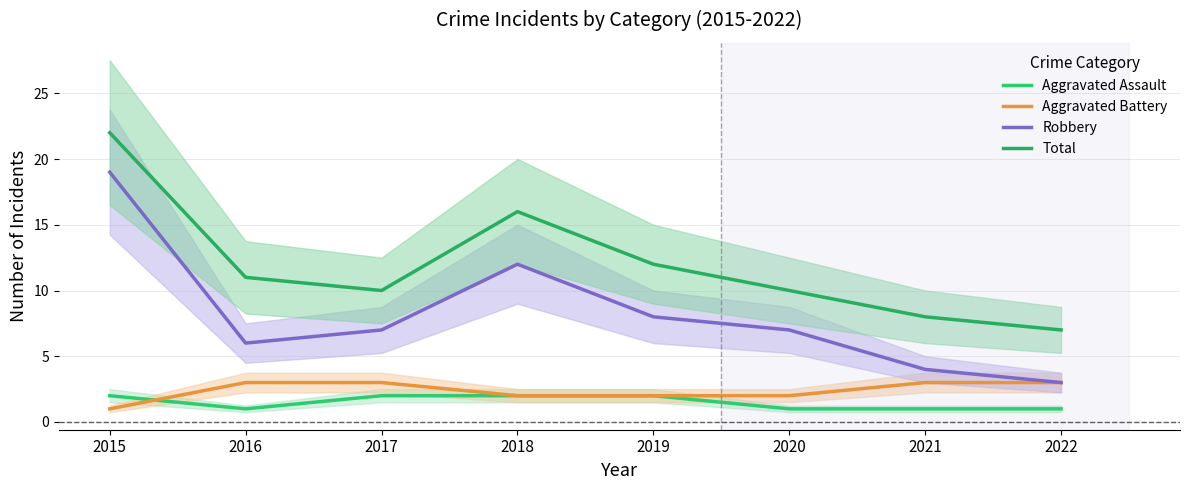

Which has a higher value, 2021 or 2016?

2021